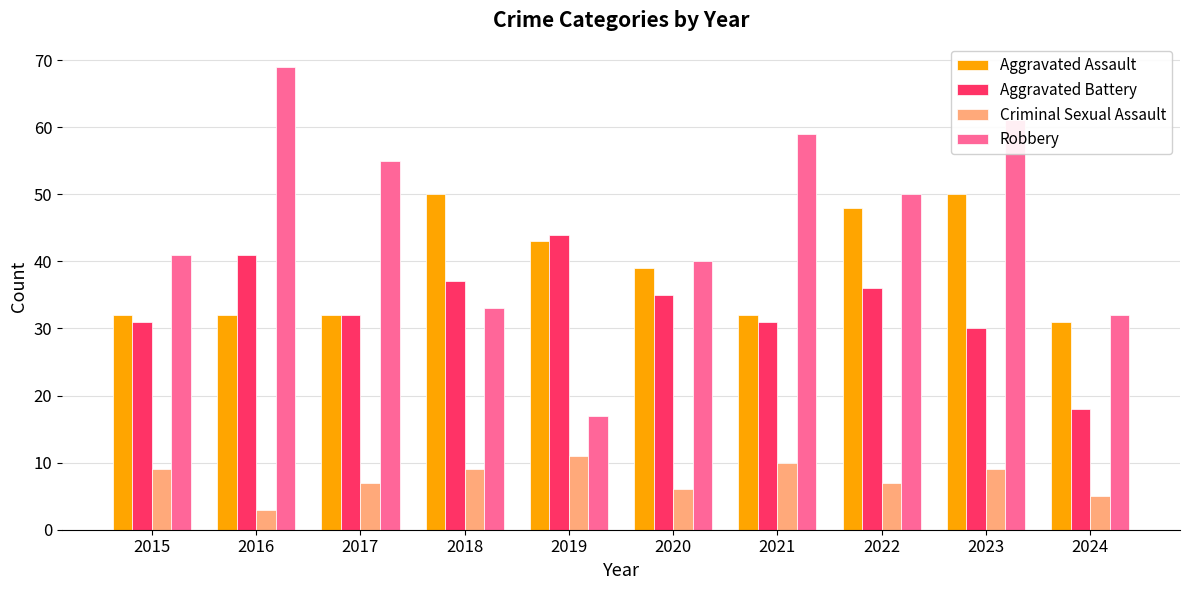

What is the difference between the second highest and minimum values in the Robbery series?

44